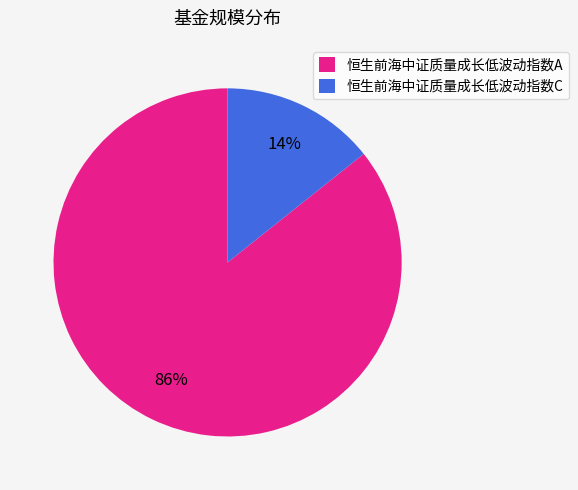

Count the number of slices in the pie.

2